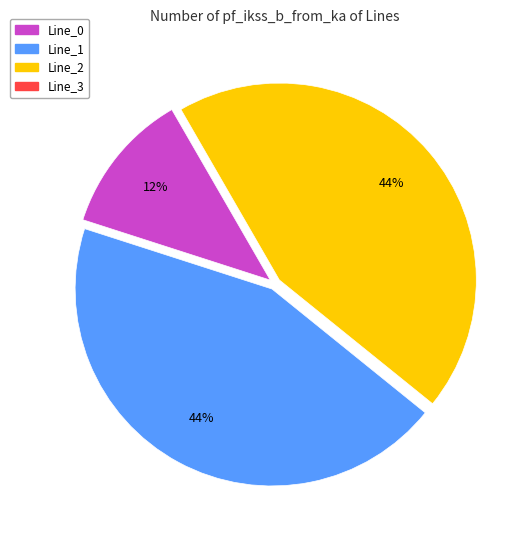

True or false: Line_1 accounts for 51% of the total.

False